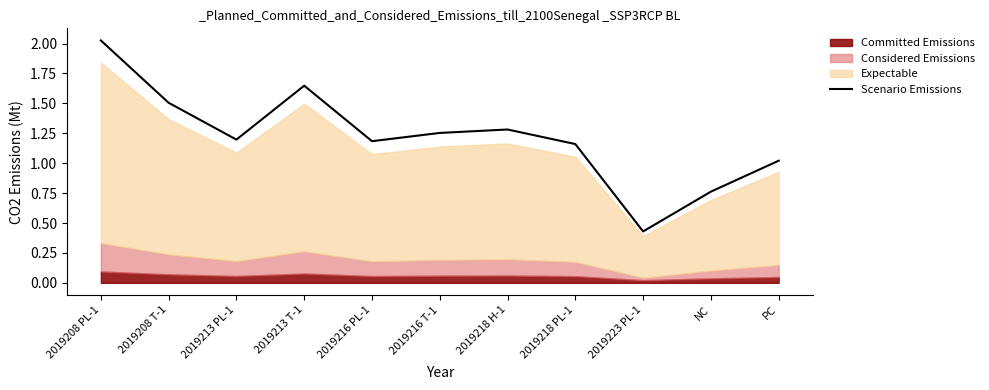

The value at 2019223 PL-1 is 0.4. True or false?

True